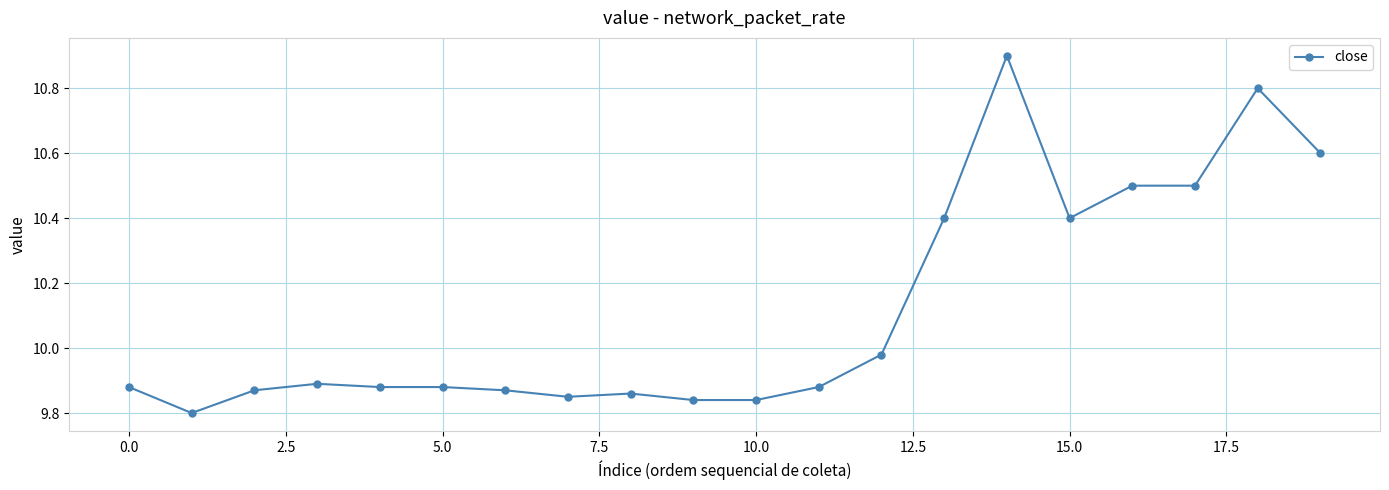

True or false: the data has more than 0 interior local peaks.

True